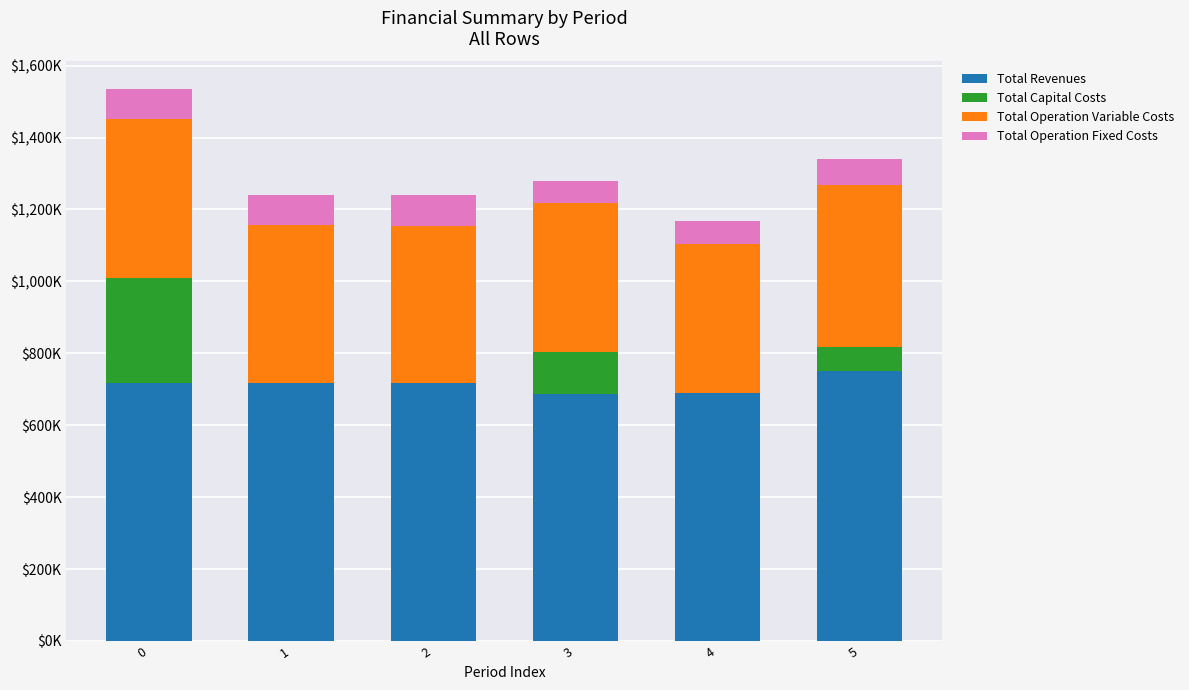

Does the chart contain stacked bars?

Yes